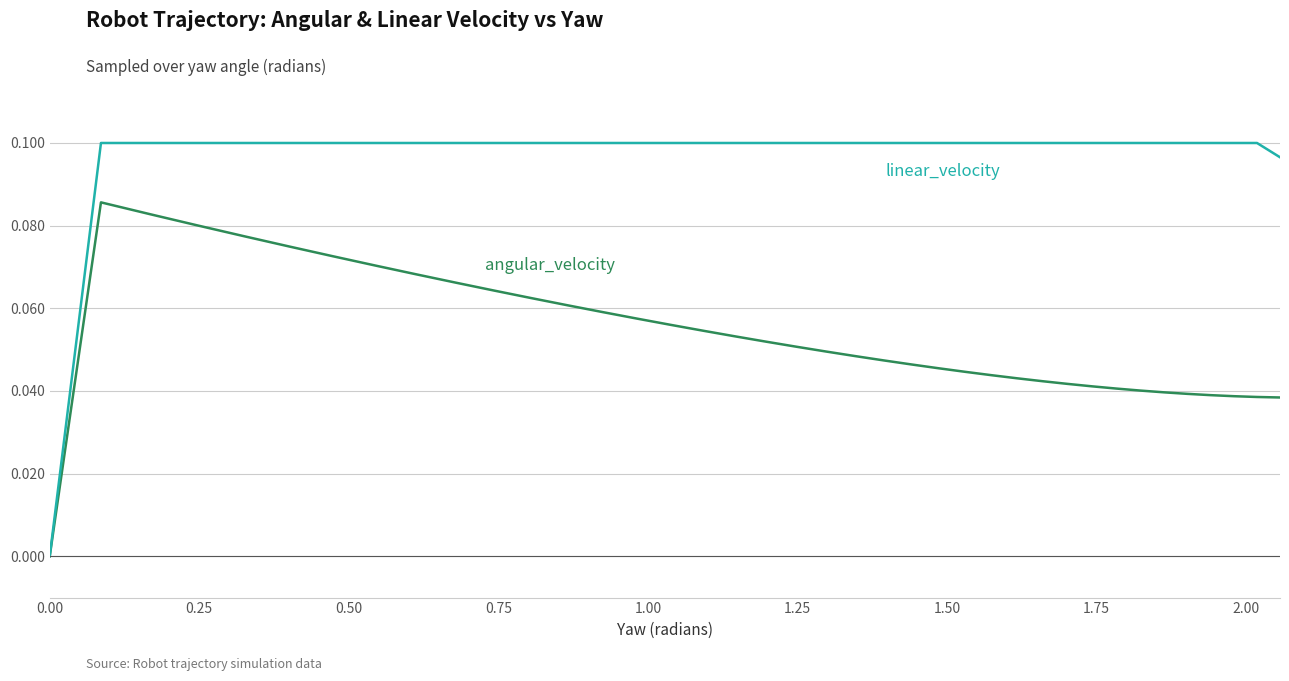

True or false: angular_velocity and linear_velocity cross at least once.

False